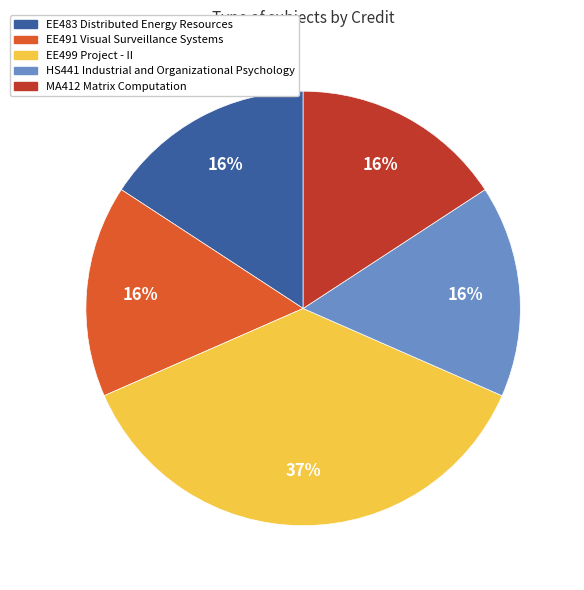

Count the number of slices in the pie.

5